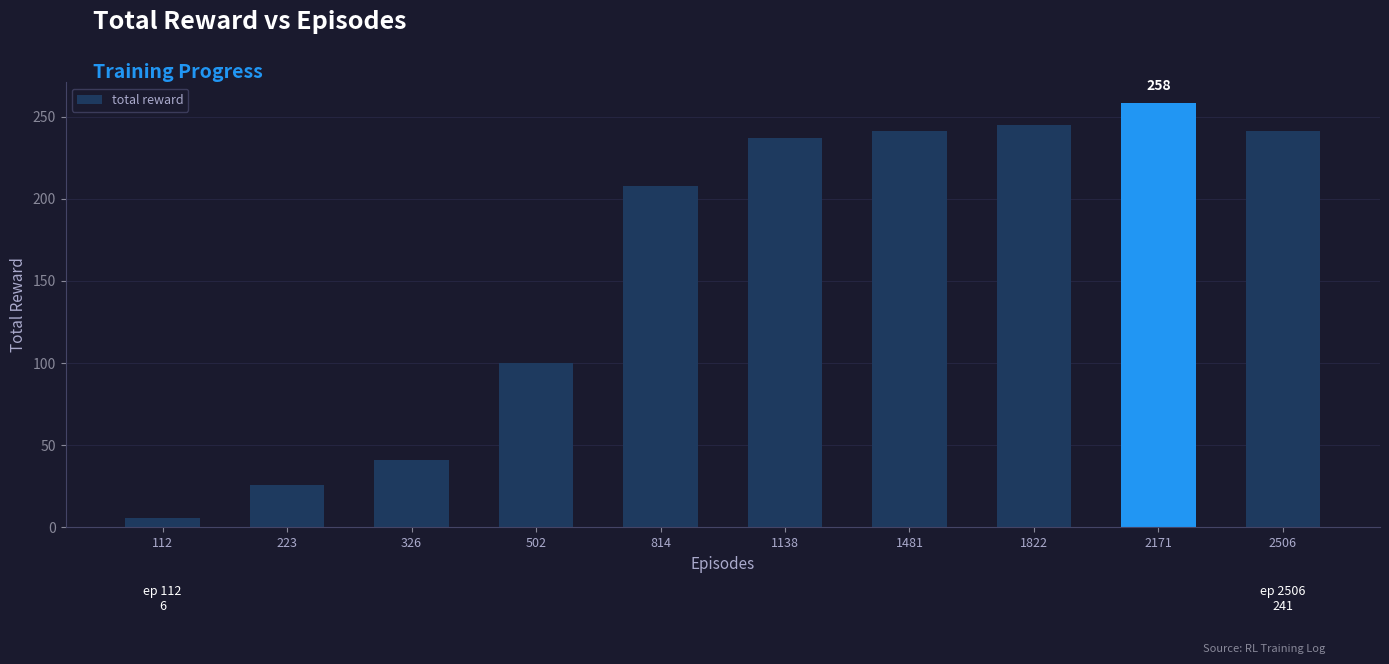

What is the change in value from 326 to 2171?

+217